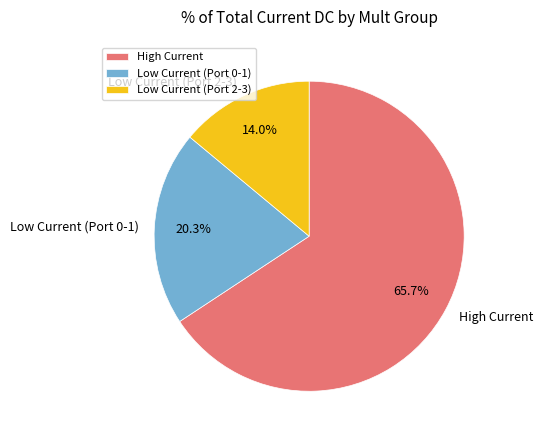

Between Low Current (Port 2-3) and Low Current (Port 0-1), which is larger?

Low Current (Port 0-1)